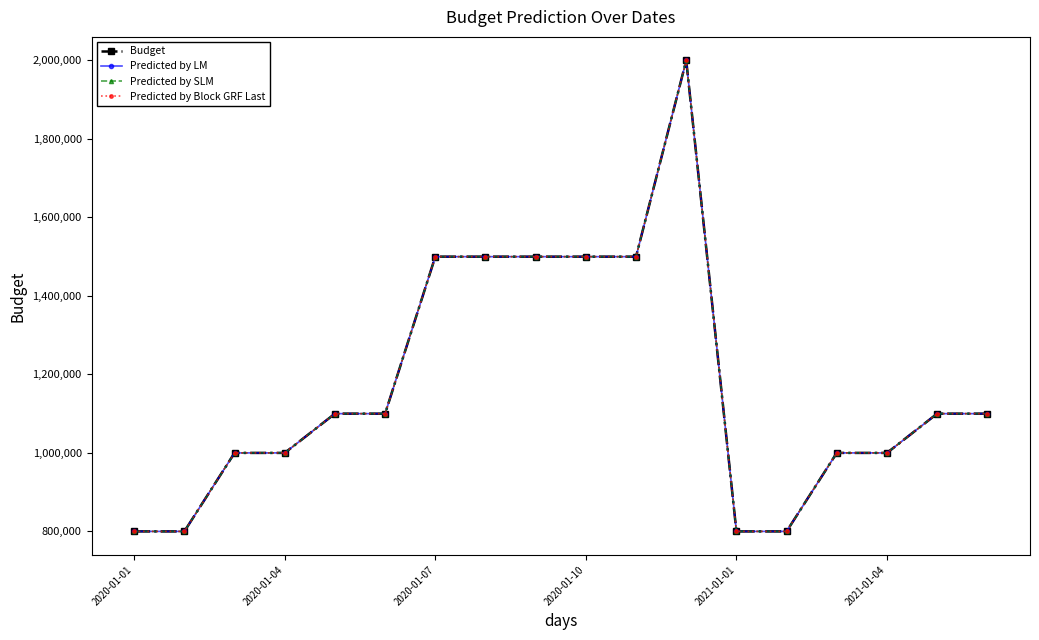

Does the chart have visible grid lines?

No